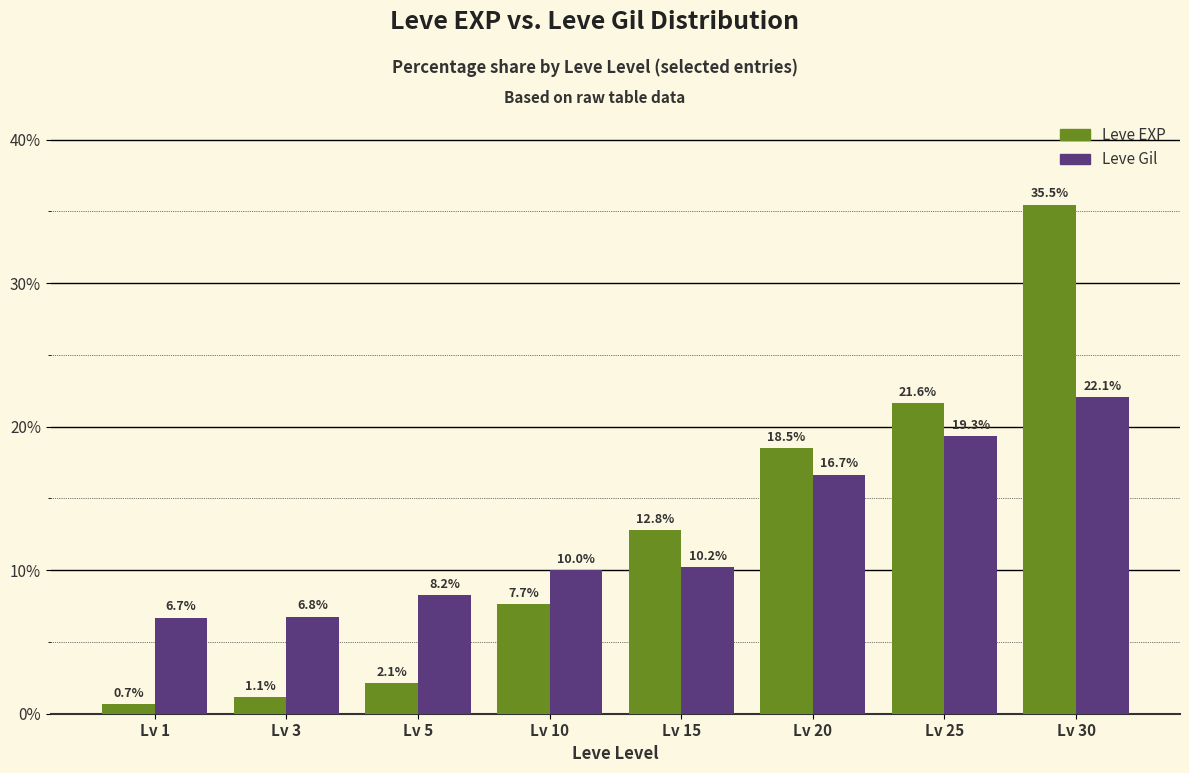

What value does the Leve Gil series have at Lv 3?

6.8